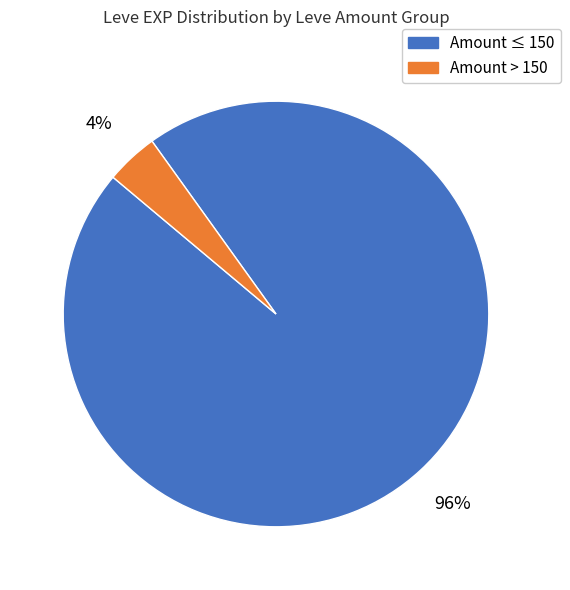

To the nearest percent, what is the average slice percentage?

50%